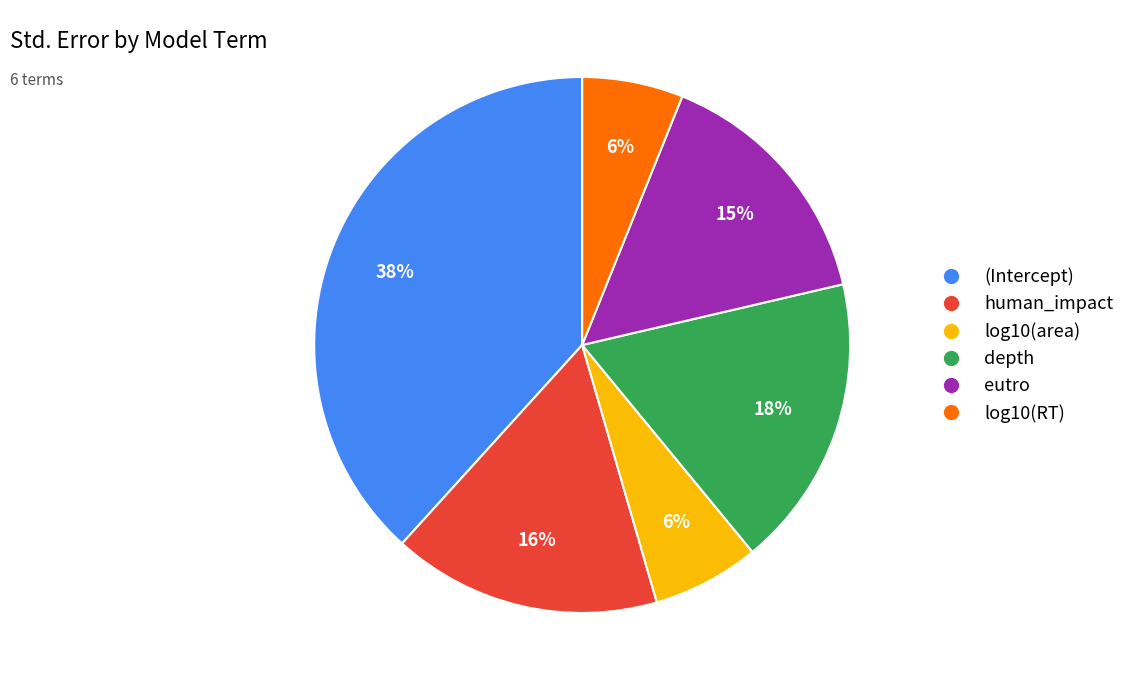

To the nearest percent, what is the difference between the human_impact and log10(area) slice percentages?

10%